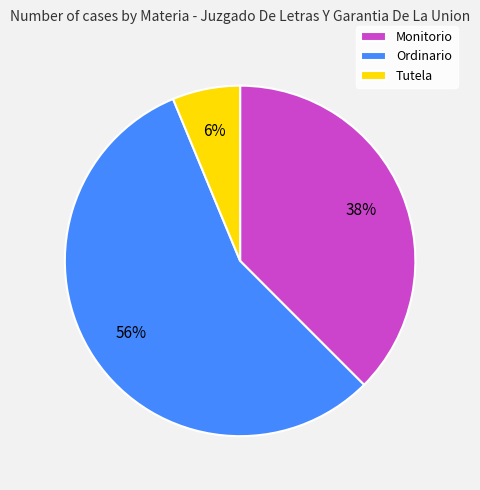

To the nearest percent, what is the difference between the largest and smallest slice percentages?

50%